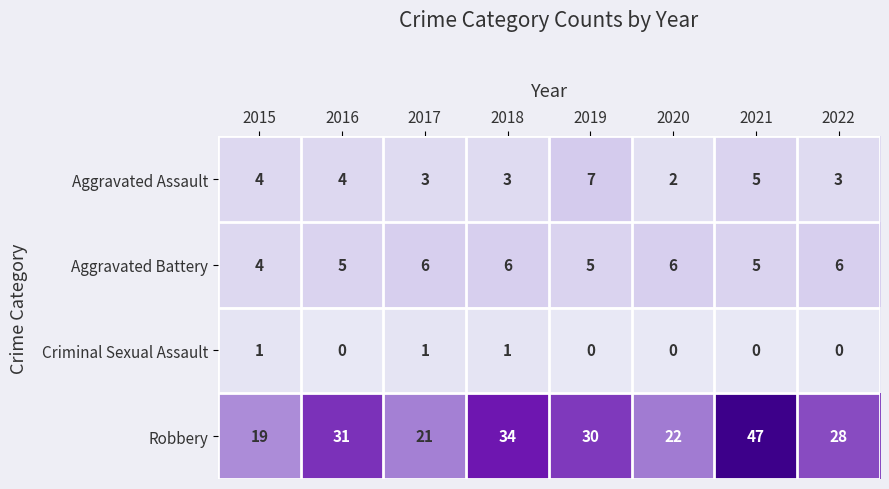

What value does the Aggravated Assault series have at 2017?

3